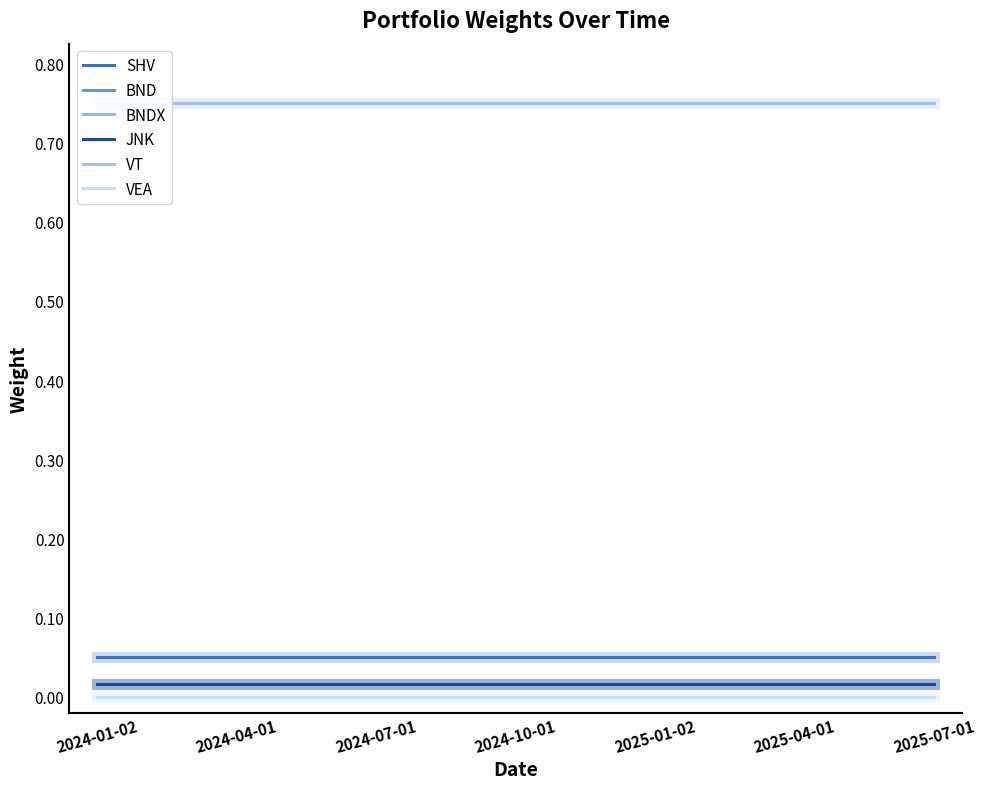

Reading right to left, what are all the values shown in this chart?

SHV: 2025-07-01=0.1	2025-04-01=0.1	2025-01-02=0.1	2024-10-01=0.1	2024-07-01=0.1	2024-04-01=0.1	2024-01-02=0.1
BND: 2025-07-01=0.0	2025-04-01=0.0	2025-01-02=0.0	2024-10-01=0.0	2024-07-01=0.0	2024-04-01=0.0	2024-01-02=0.0
BNDX: 2025-07-01=0.0	2025-04-01=0.0	2025-01-02=0.0	2024-10-01=0.0	2024-07-01=0.0	2024-04-01=0.0	2024-01-02=0.0
JNK: 2025-07-01=0.0	2025-04-01=0.0	2025-01-02=0.0	2024-10-01=0.0	2024-07-01=0.0	2024-04-01=0.0	2024-01-02=0.0
VT: 2025-07-01=0.8	2025-04-01=0.8	2025-01-02=0.8	2024-10-01=0.8	2024-07-01=0.8	2024-04-01=0.8	2024-01-02=0.8
VEA: 2025-07-01=0.0	2025-04-01=0.0	2025-01-02=0.0	2024-10-01=0.0	2024-07-01=0.0	2024-04-01=0.0	2024-01-02=0.0